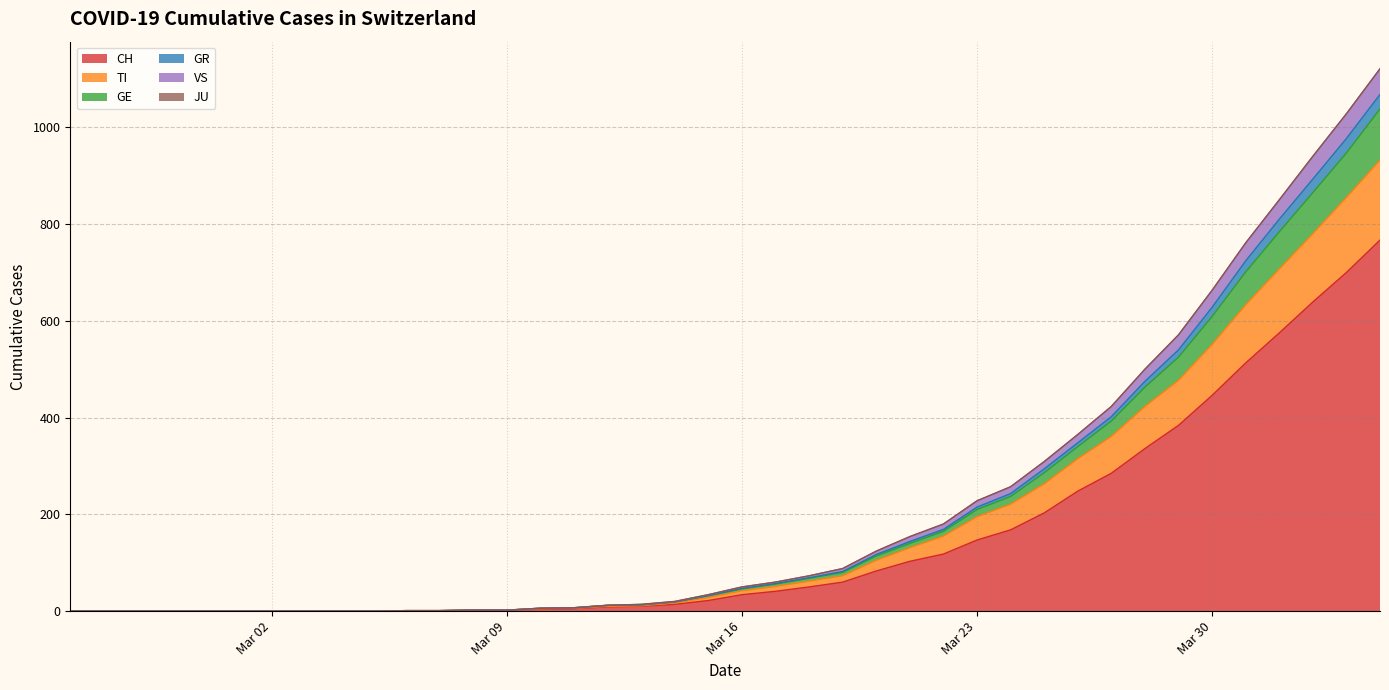

True or false: VS and CH intersect in this chart.

False